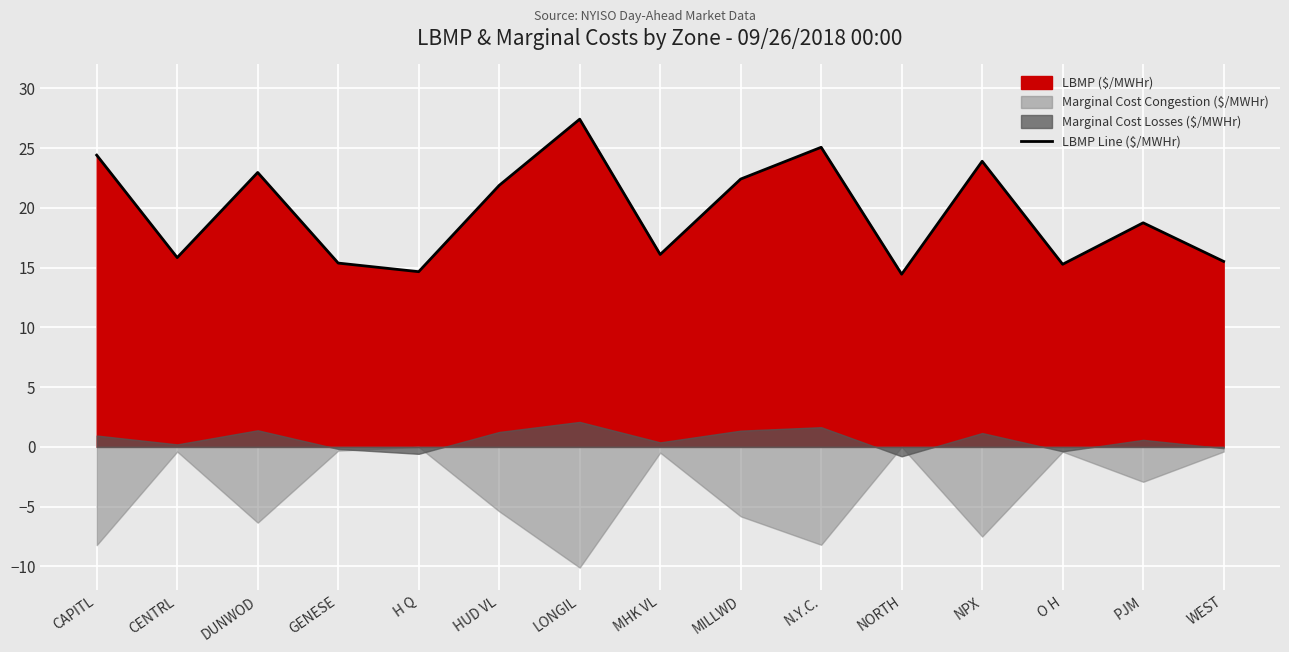

Where is the first local maximum?

DUNWOD